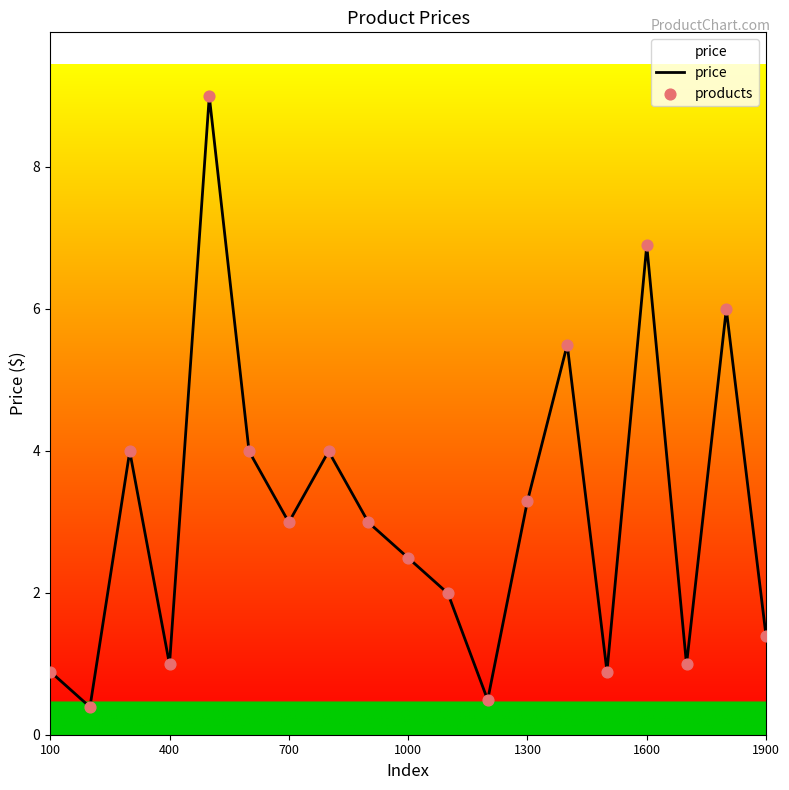

What is the difference between the maximum and minimum values?

8.6